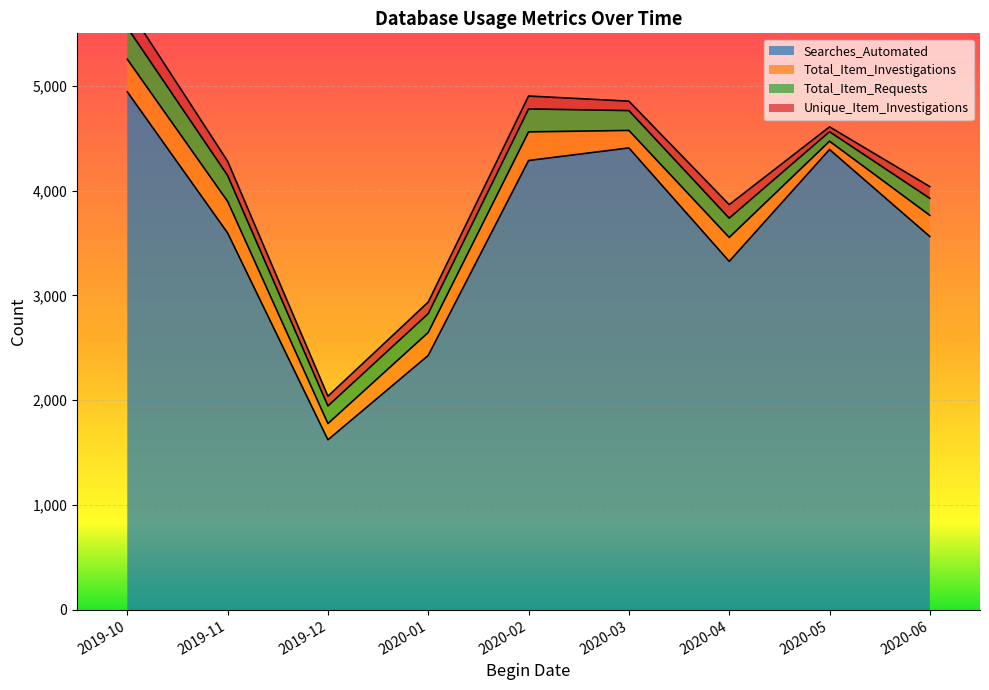

How many distinct data groups are displayed?

4